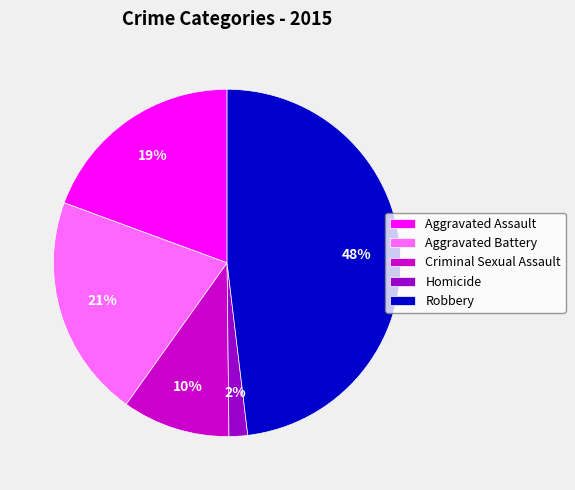

Does Robbery represent more than half of the total?

No